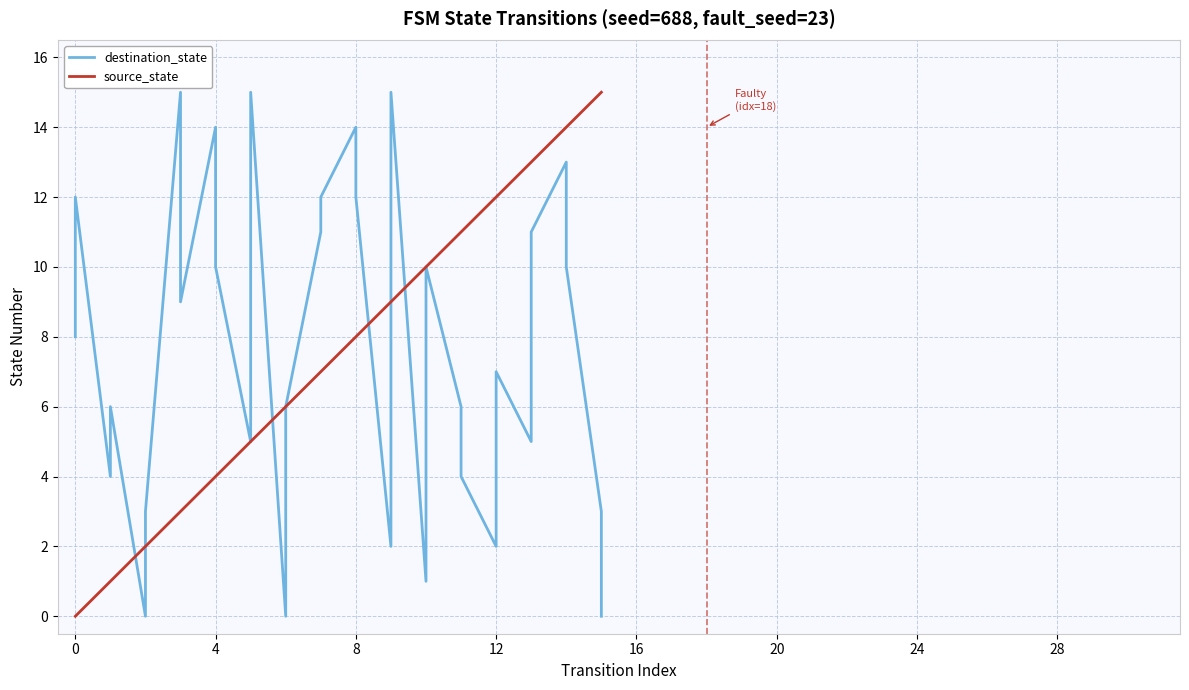

What is the maximum value shown in the chart?

15